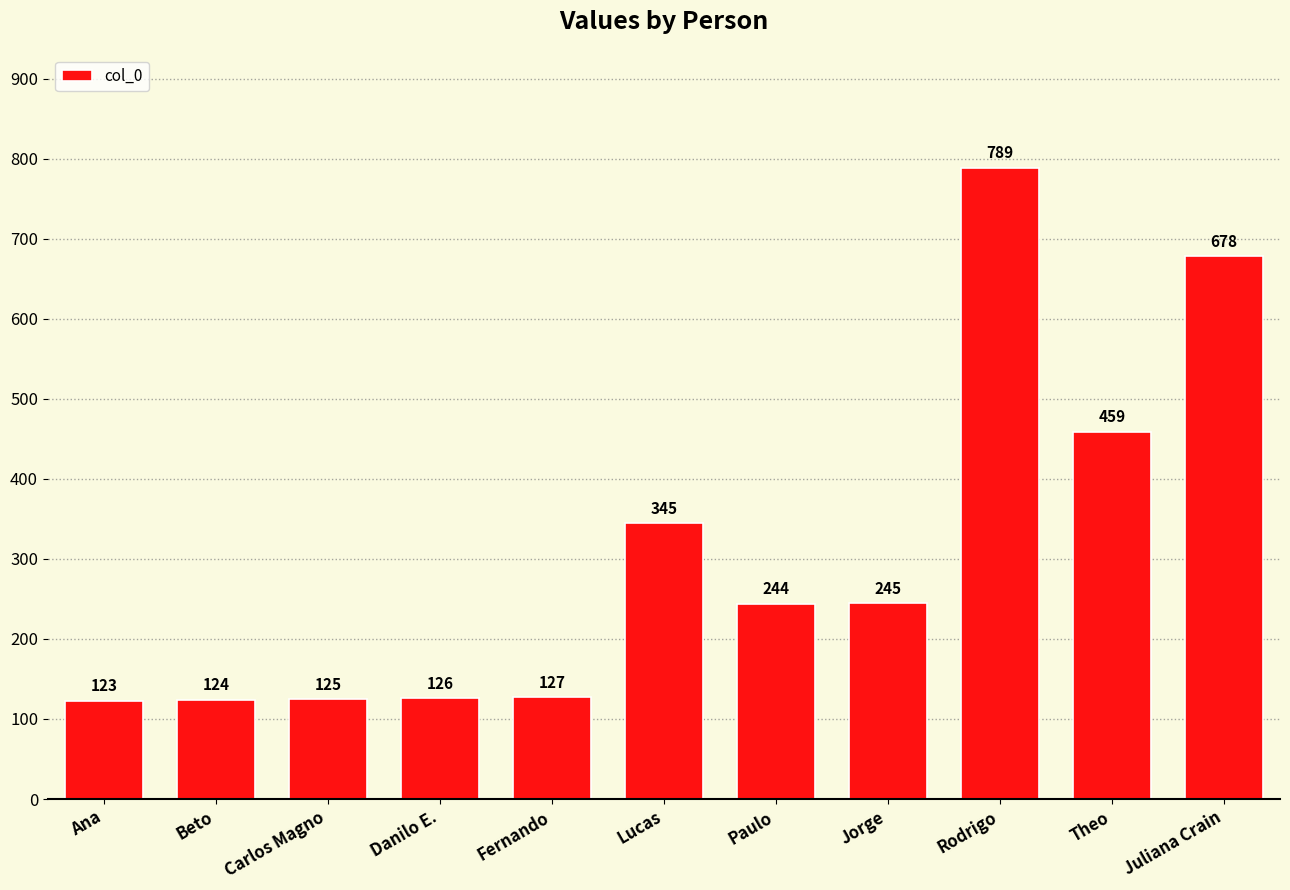

Which category has the highest value across all series?

Rodrigo